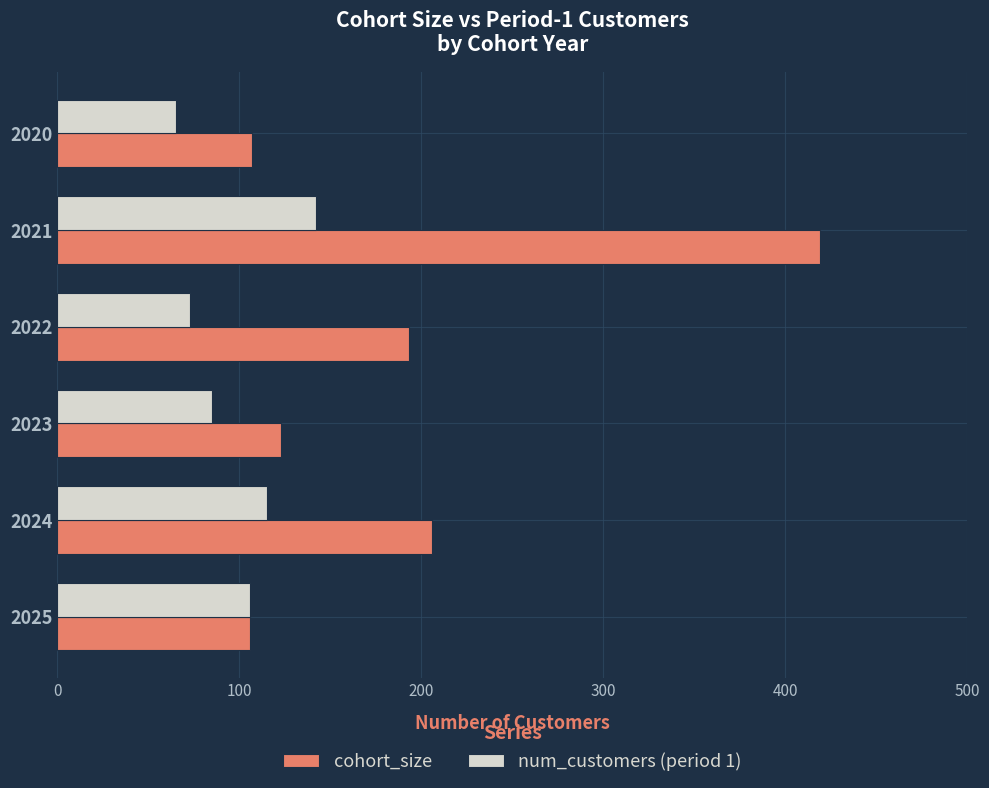

What is the greatest value displayed?

419